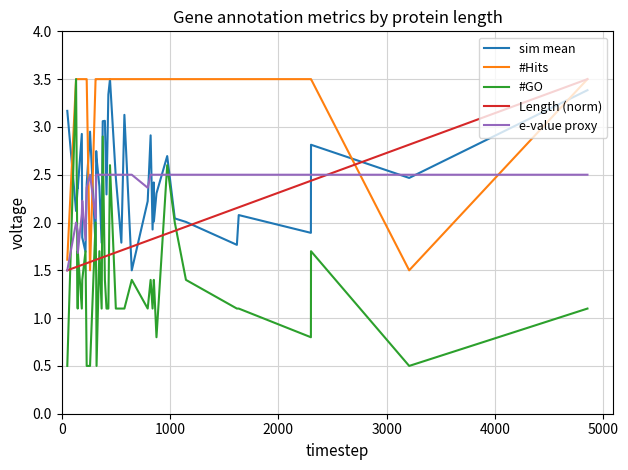

True or false: sim mean and Length (norm) cross at least once.

True